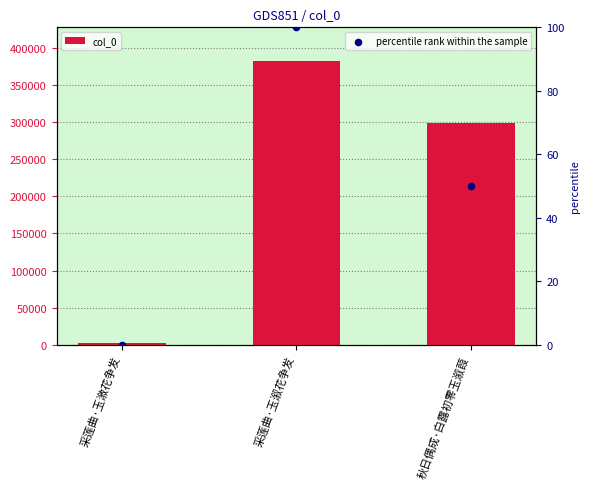

At how many categories does at least one series exceed 334120?

1